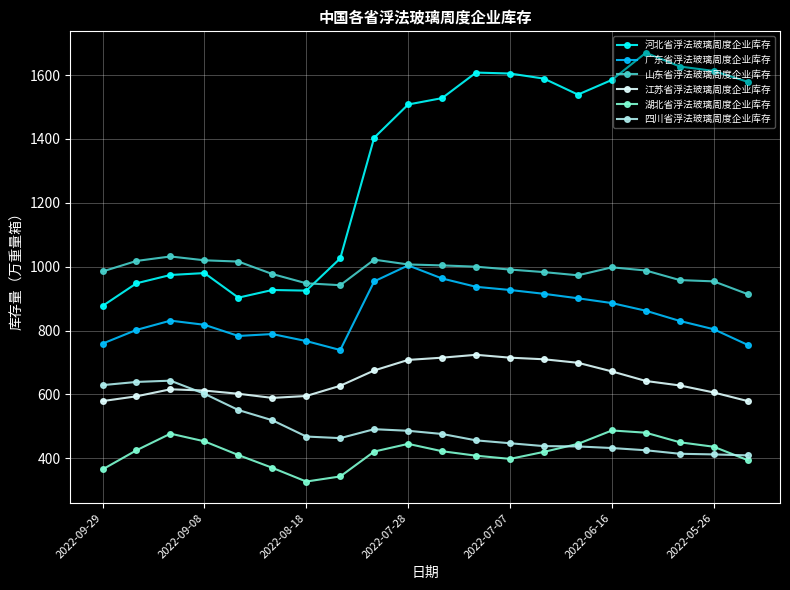

What is the maximum value for 山东省浮法玻璃周度企业库存?

1032